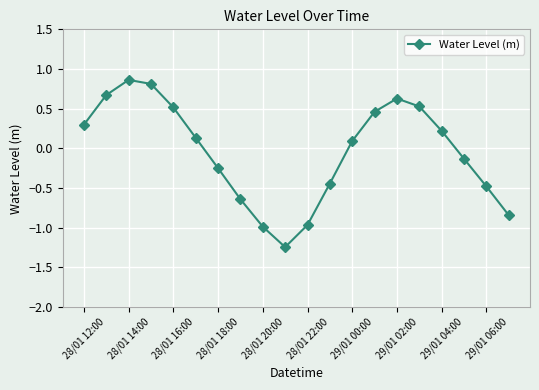

How many points are lower than both their immediate neighbors (excluding endpoints)?

1